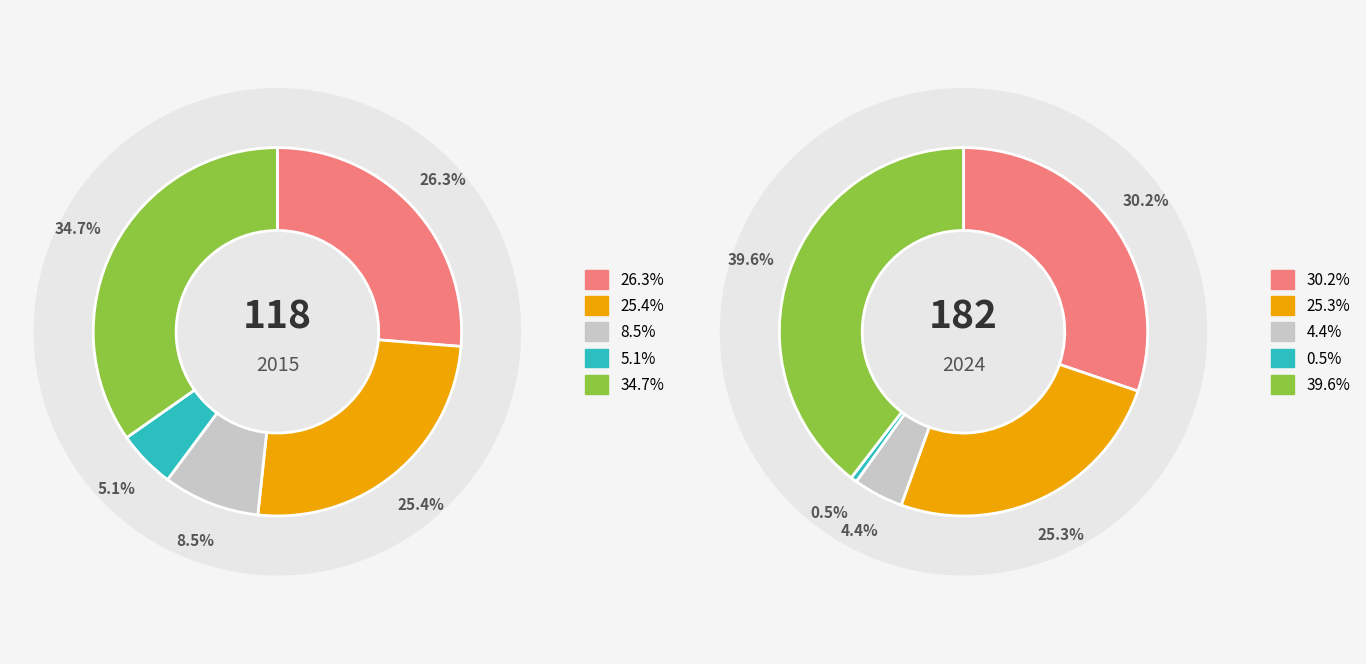

Which has a higher value, 2 or values_2024?

values_2024